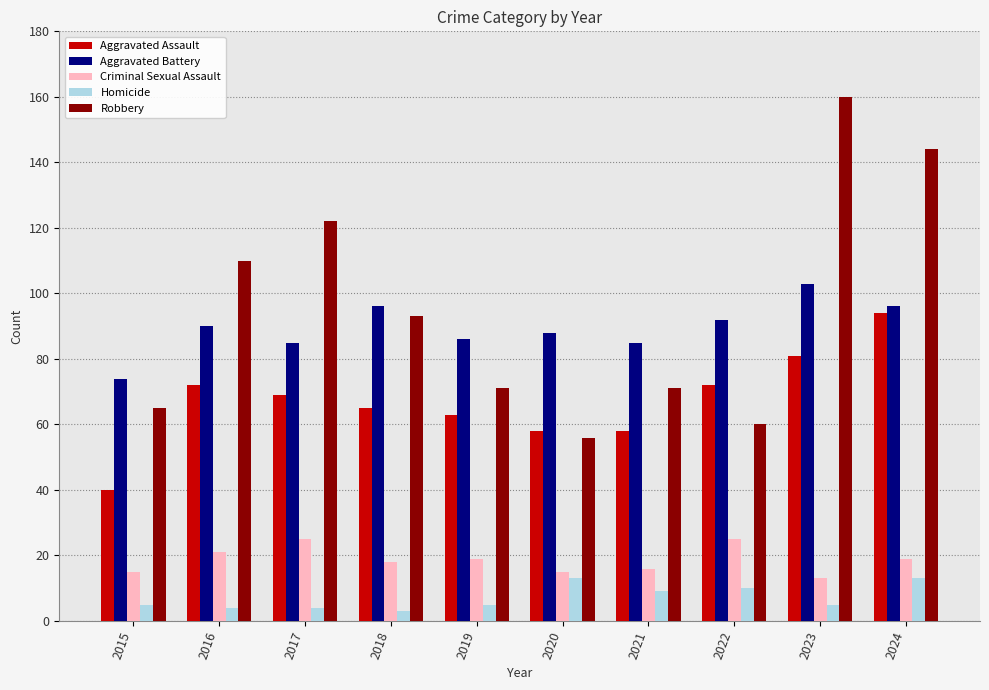

Reading left to right, what are all the values shown in this chart?

Aggravated Assault: 2015=40	2016=72	2017=69	2018=65	2019=63	2020=58	2021=58	2022=72	2023=81	2024=94
Aggravated Battery: 2015=74	2016=90	2017=85	2018=96	2019=86	2020=88	2021=85	2022=92	2023=103	2024=96
Criminal Sexual Assault: 2015=15	2016=21	2017=25	2018=18	2019=19	2020=15	2021=16	2022=25	2023=13	2024=19
Homicide: 2015=5	2016=4	2017=4	2018=3	2019=5	2020=13	2021=9	2022=10	2023=5	2024=13
Robbery: 2015=65	2016=110	2017=122	2018=93	2019=71	2020=56	2021=71	2022=60	2023=160	2024=144